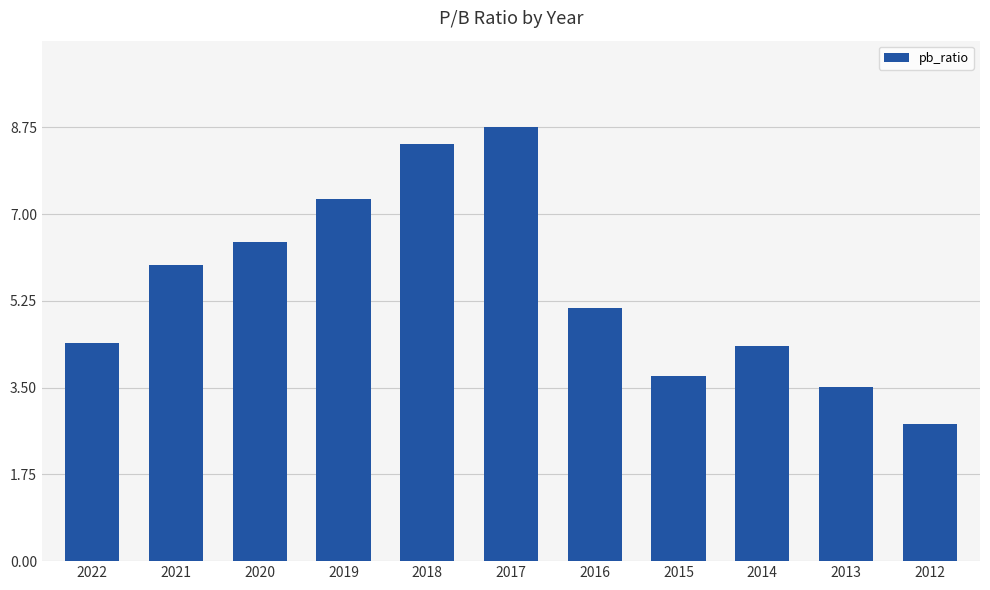

What is the difference between the maximum and second lowest values?

5.2